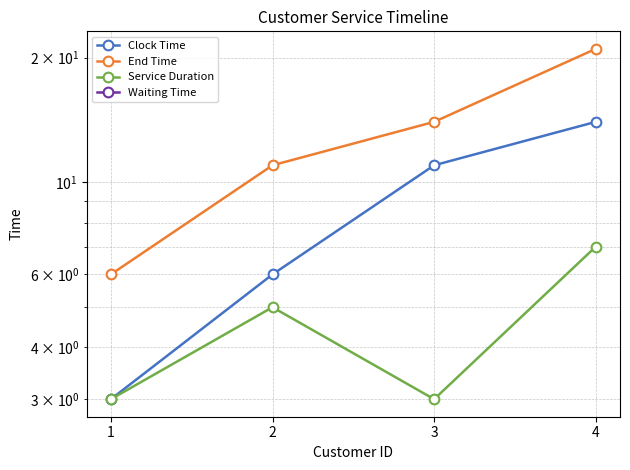

Between 4 and 1, which is larger?

4